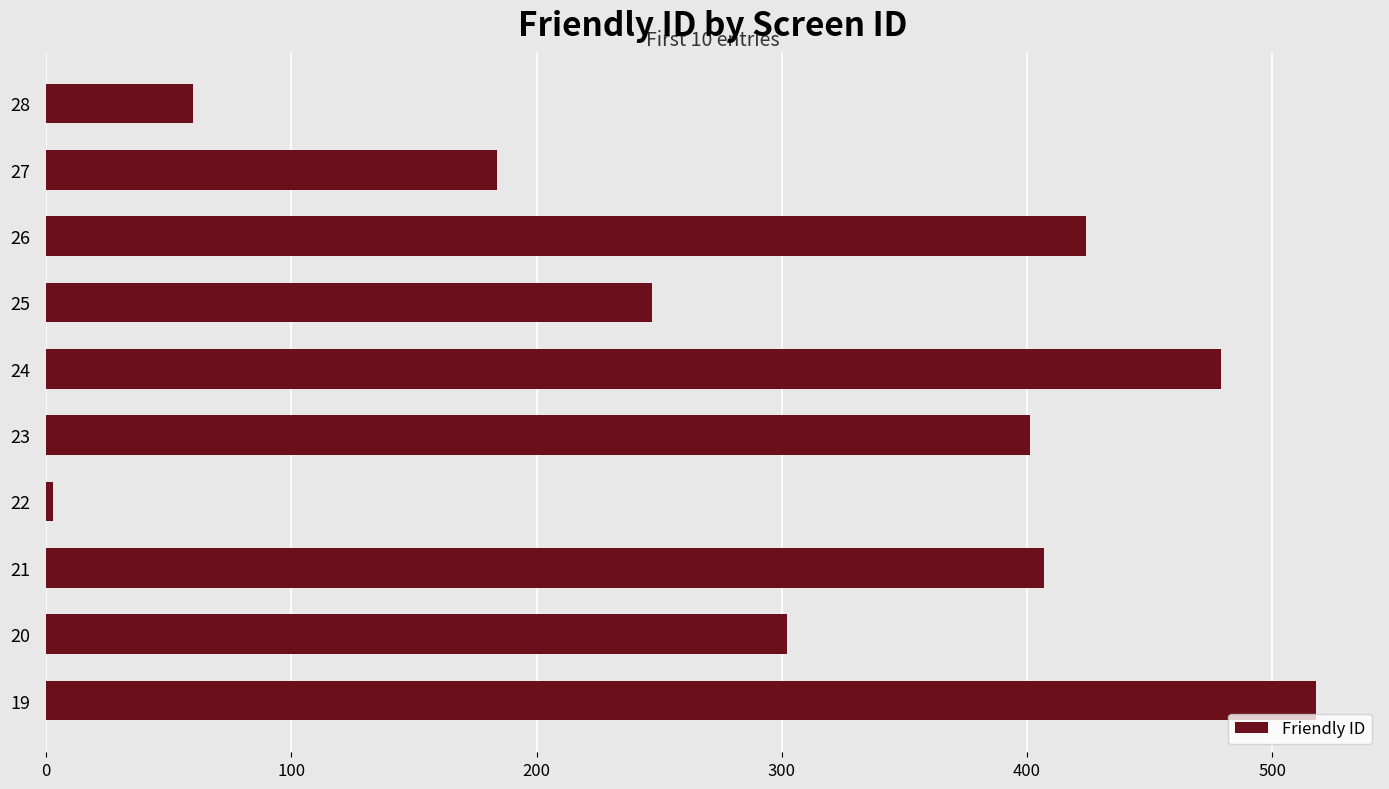

Between 19 and 20, which is larger?

19